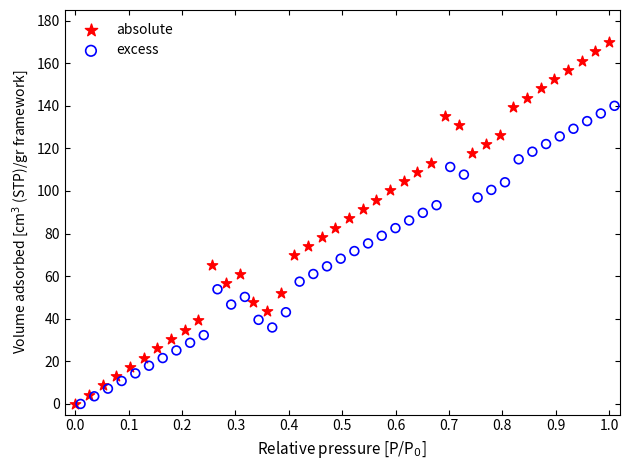

What are all the series names shown in the legend?

absolute, excess